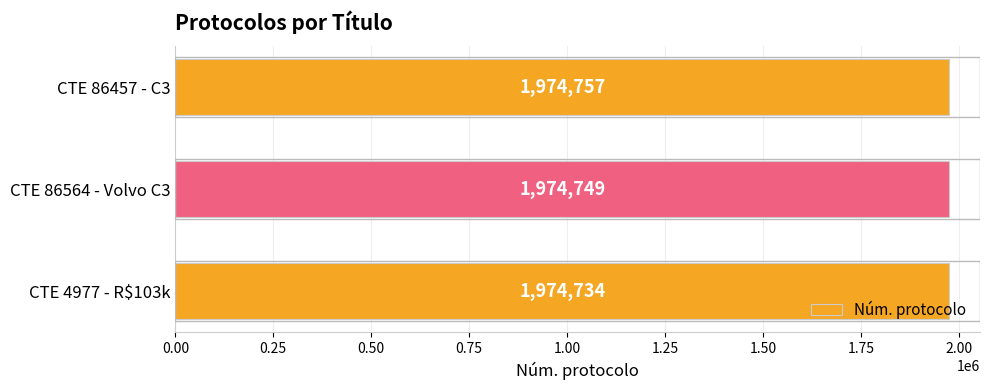

Reading bottom to top, extract all data points from this chart.

1974734	1974749	1974757